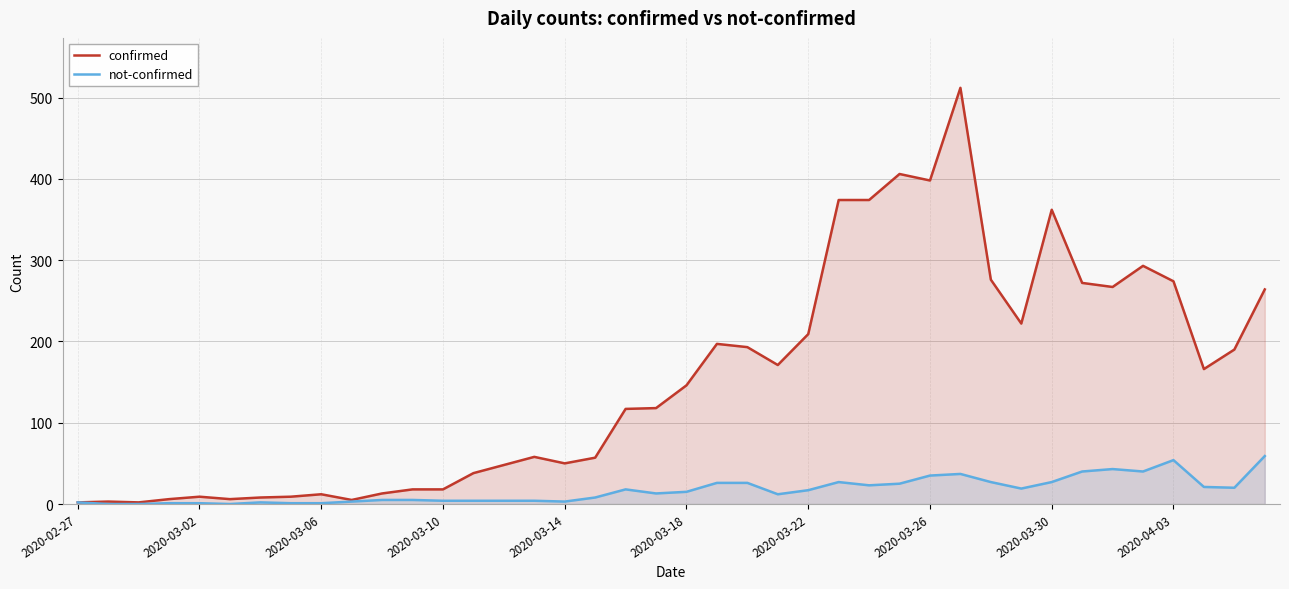

How many positive values does the not-confirmed series have?

37